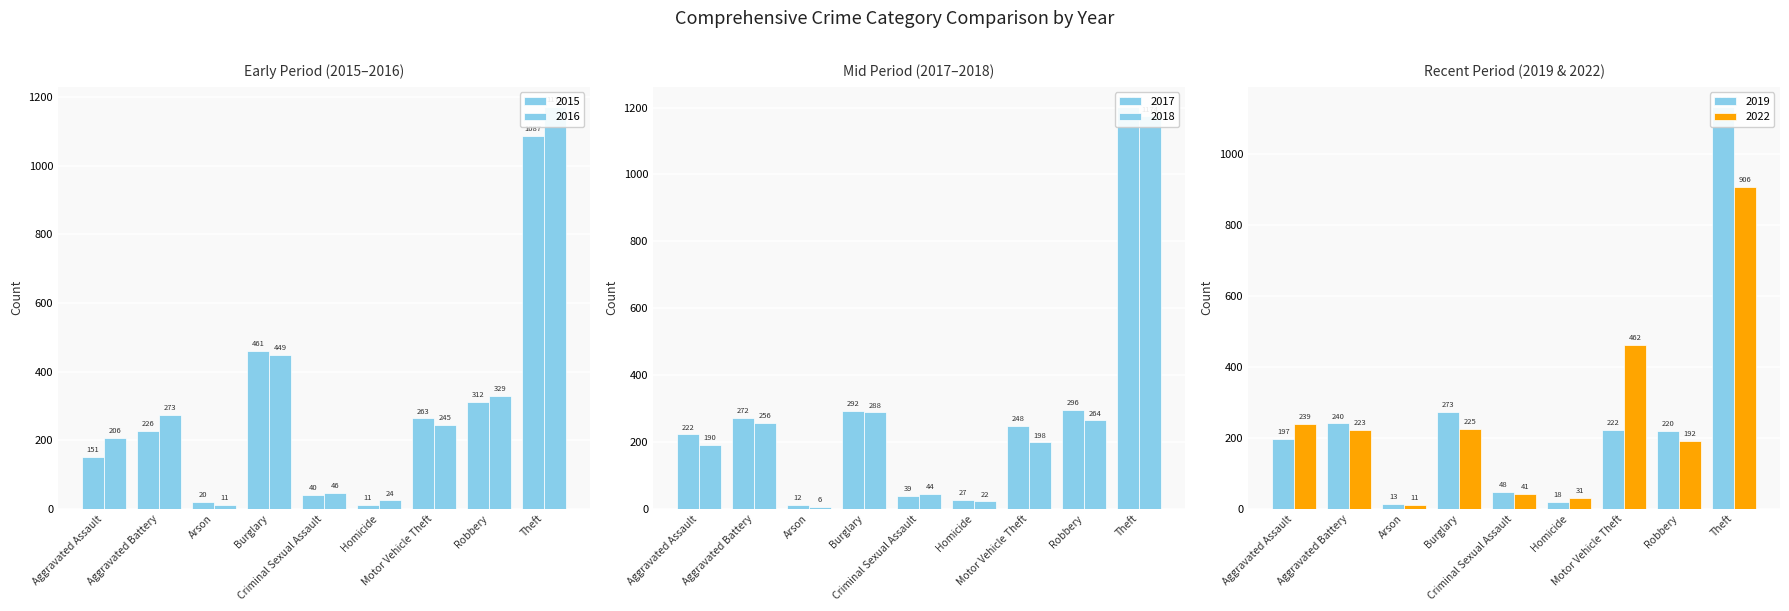

Which series has the largest range (max minus min)?

2017